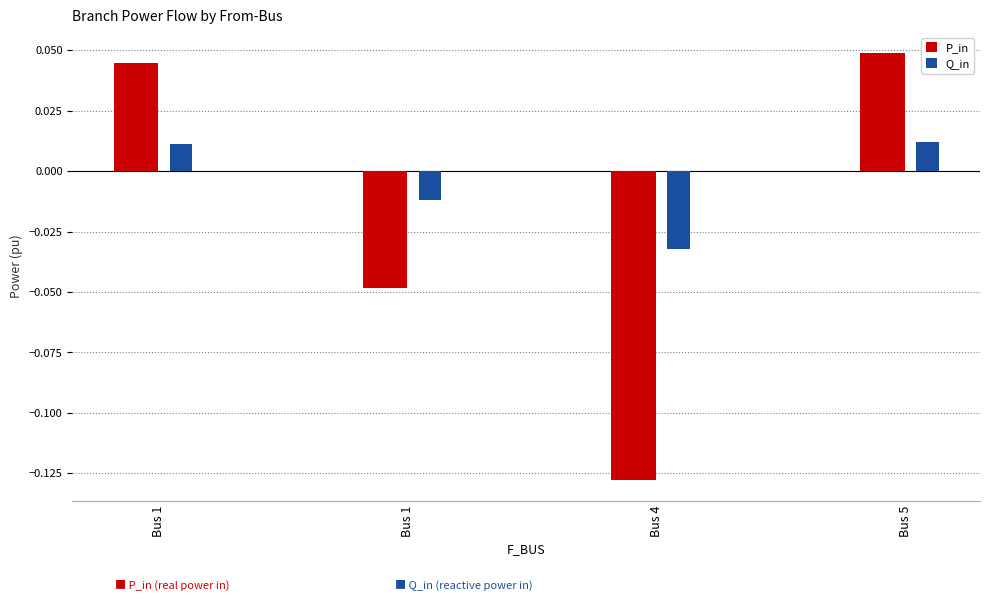

Reading left to right, extract all data points from this chart.

P_in: Bus 1=0.0	Bus 1=-0.0	Bus 4=-0.1	Bus 5=0.0
Q_in: Bus 1=0.0	Bus 1=-0.0	Bus 4=-0.0	Bus 5=0.0